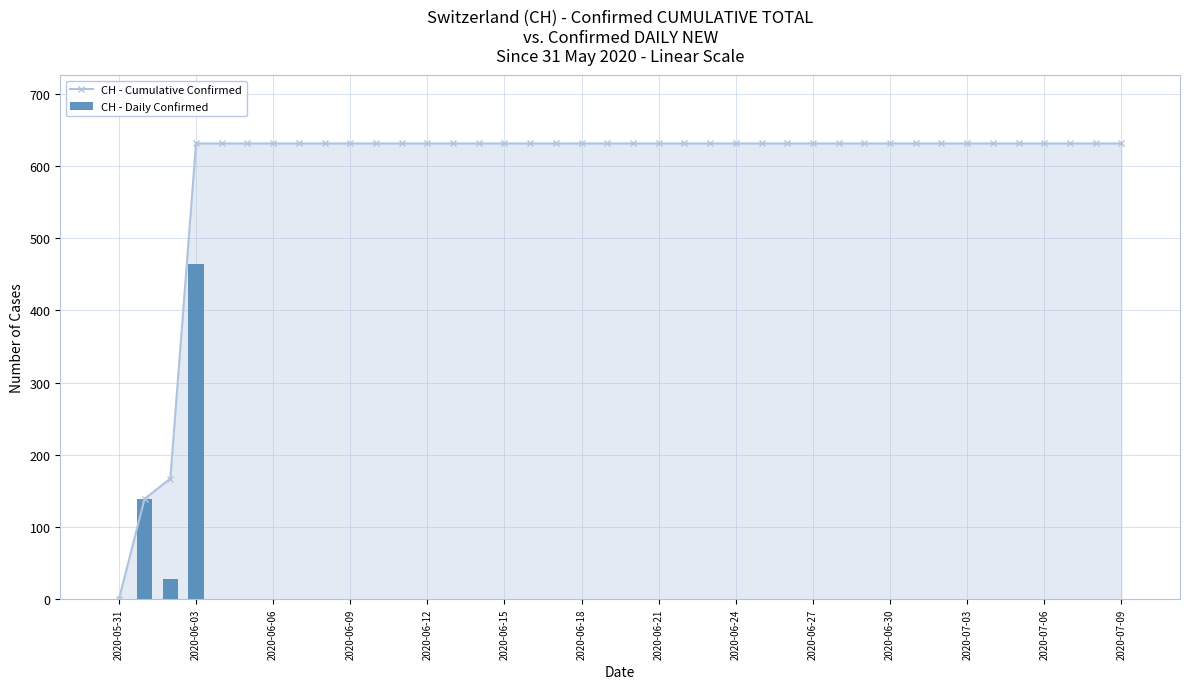

List the series in order of their overall mean, lowest first.

CH - Daily Confirmed, CH - Cumulative Confirmed